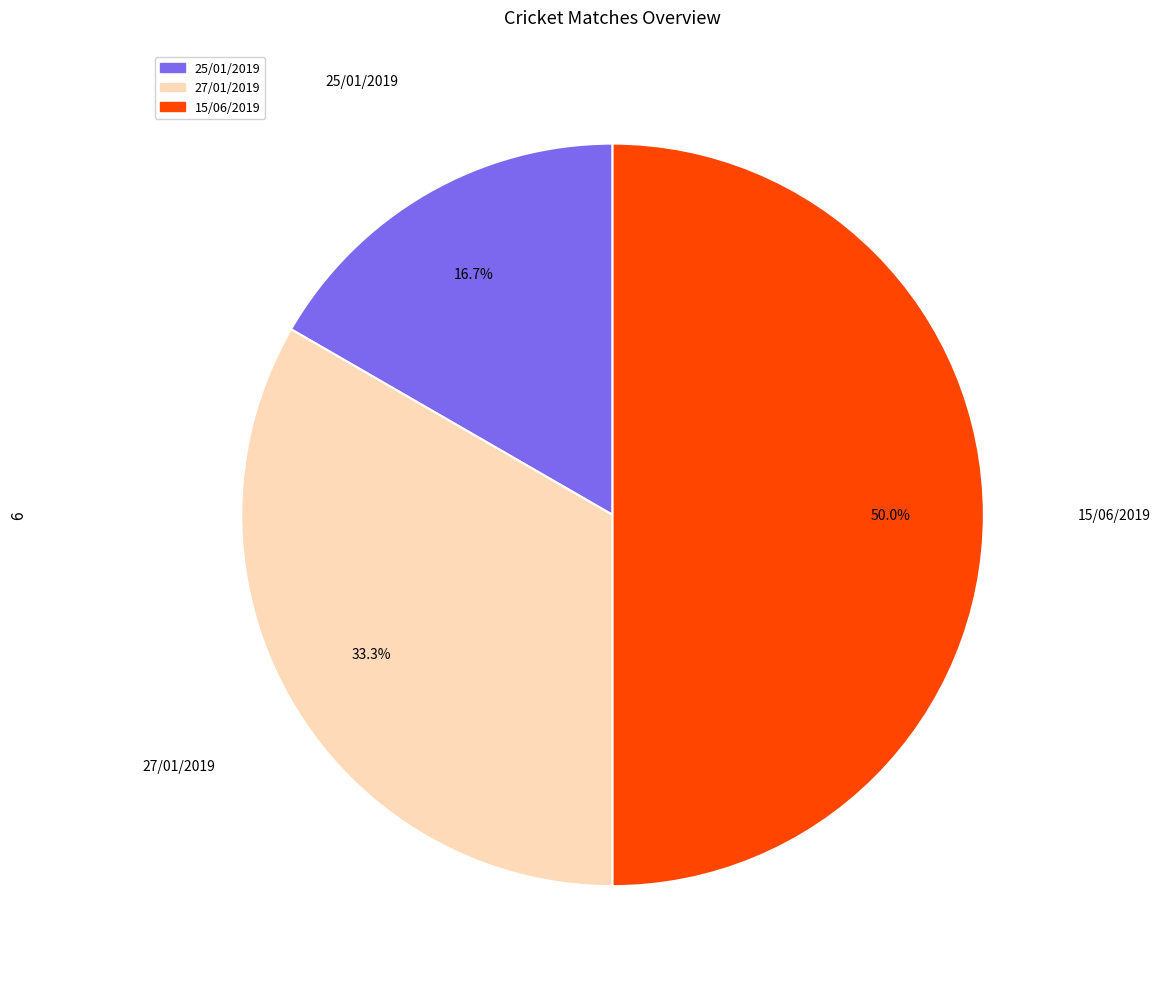

How many slices are in this pie chart?

3